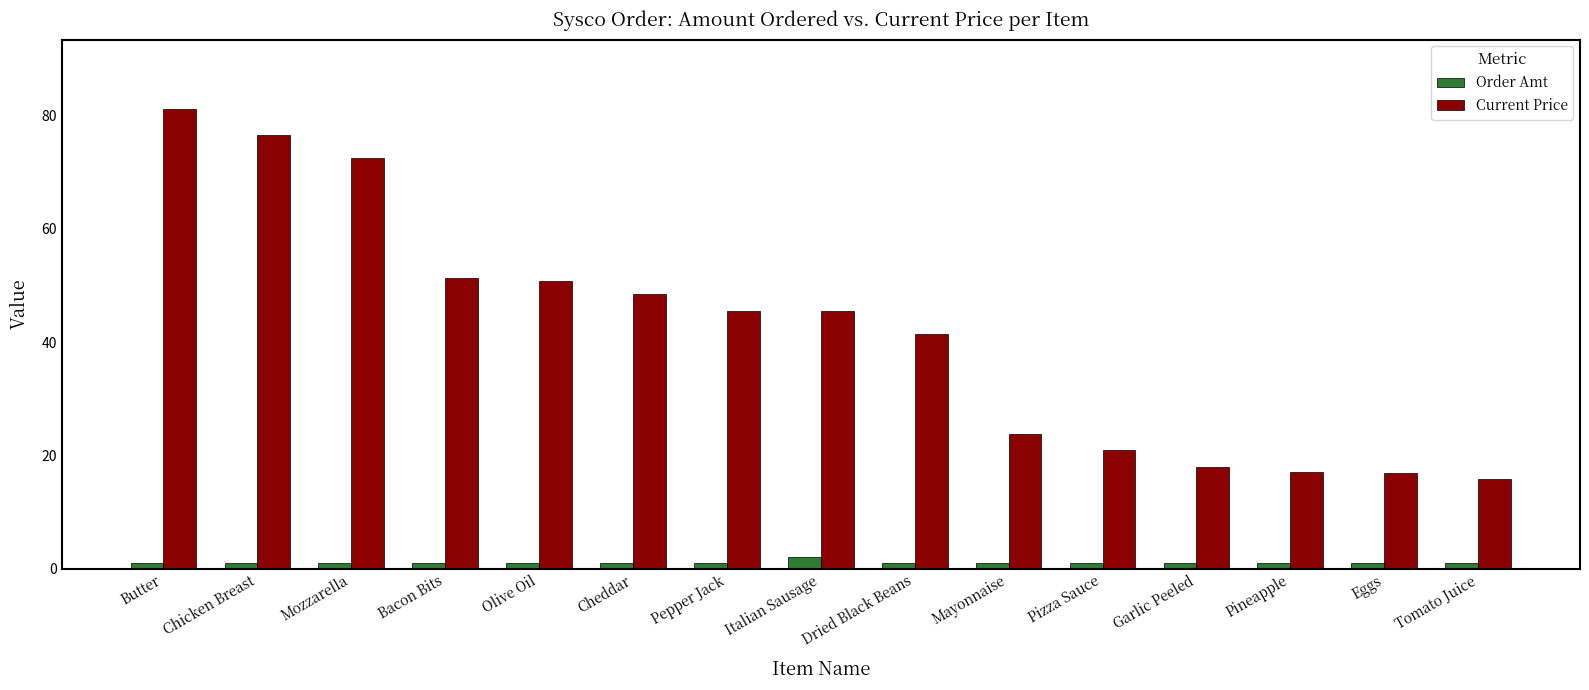

List the series in order of their overall mean, highest first.

Current Price, Order Amt